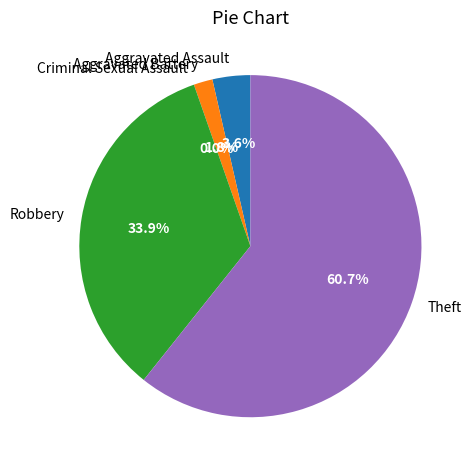

What percentage is the Aggravated Battery slice, to the nearest percent?

2%